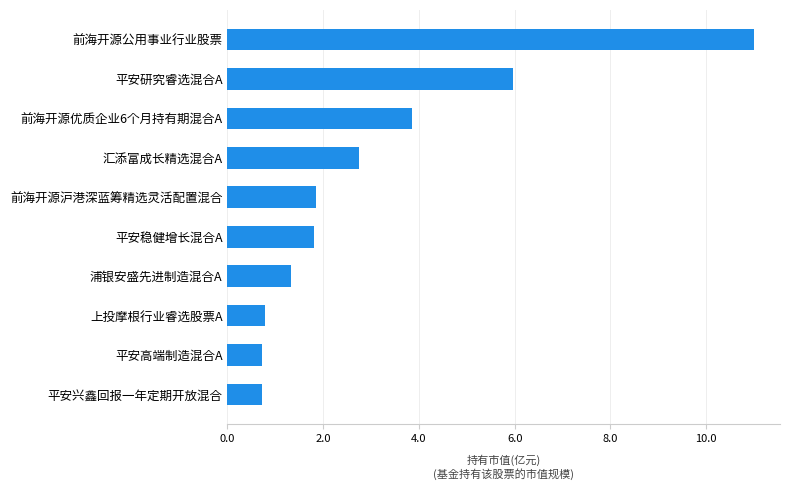

Between 平安兴鑫回报一年定期开放混合 and 前海开源优质企业6个月持有期混合A, which is larger?

前海开源优质企业6个月持有期混合A